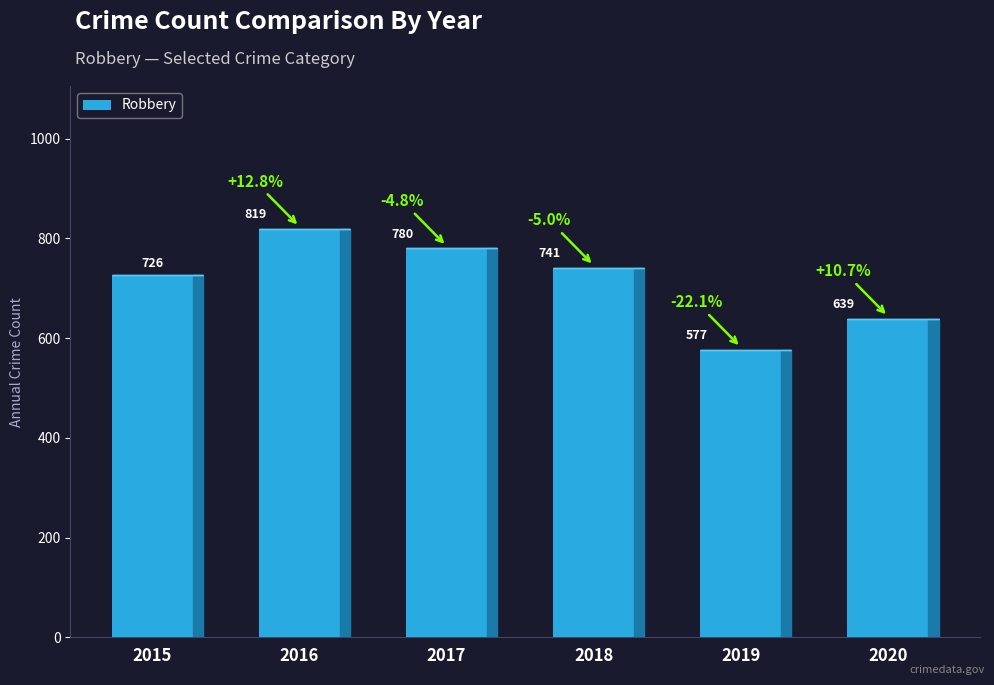

How many data points are less than 741?

3